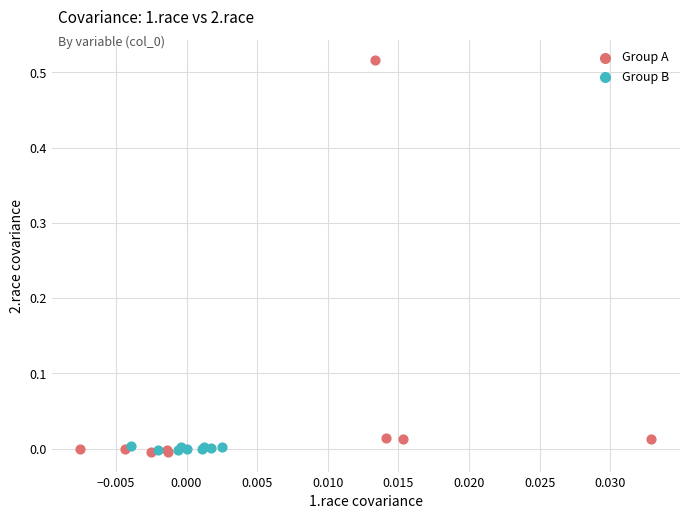

What are all the series names shown in the legend?

Group A, Group B